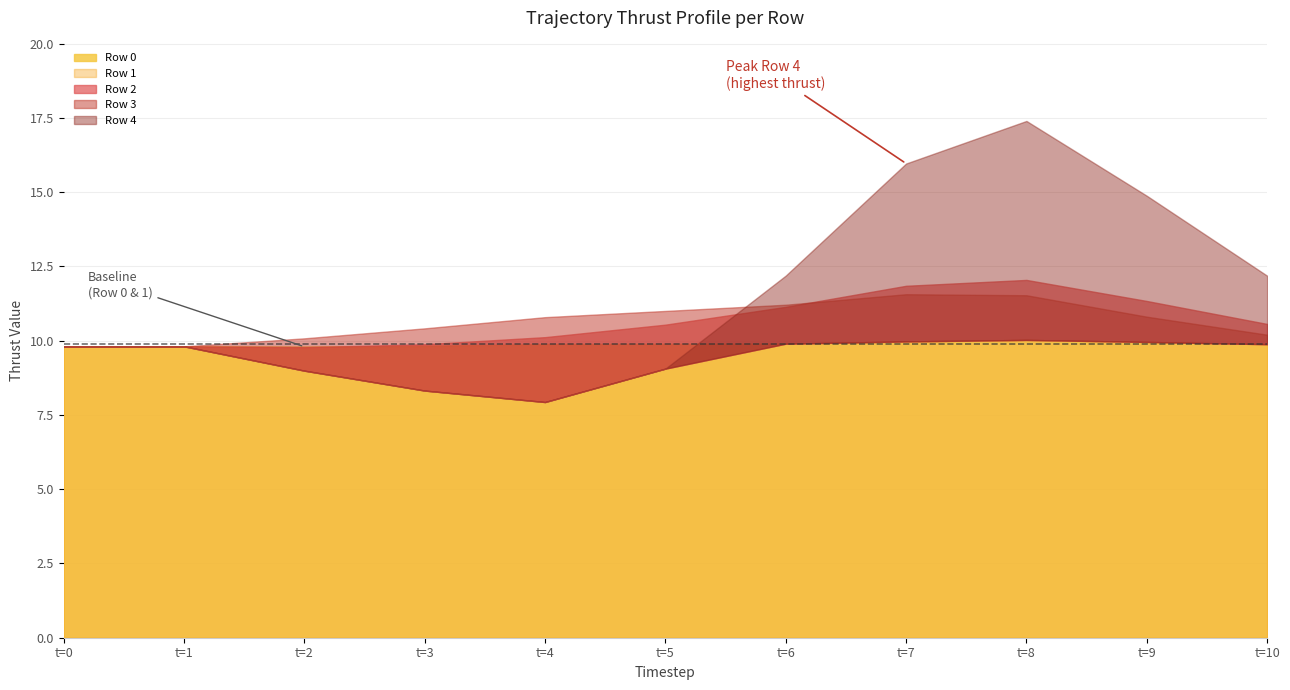

The value of vel_x_1 at Row 3 is 4.7. True or false?

False